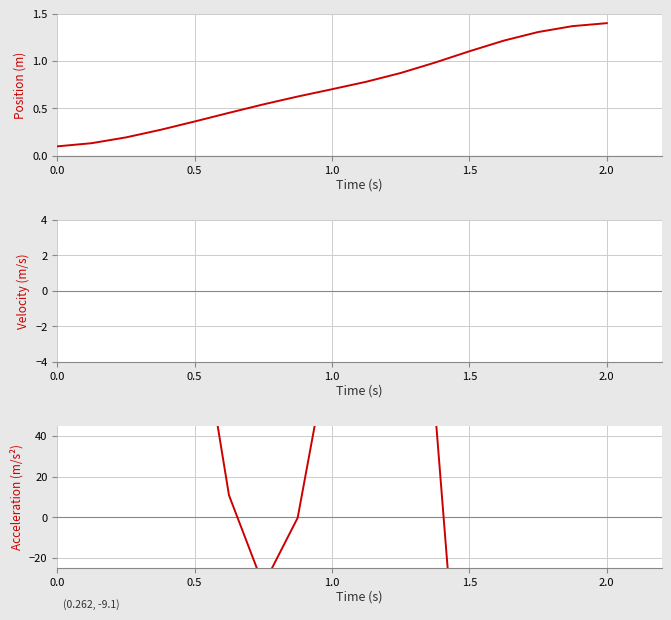

How many intersections are there between Acceleration (m/s²) and Position (m)?

3